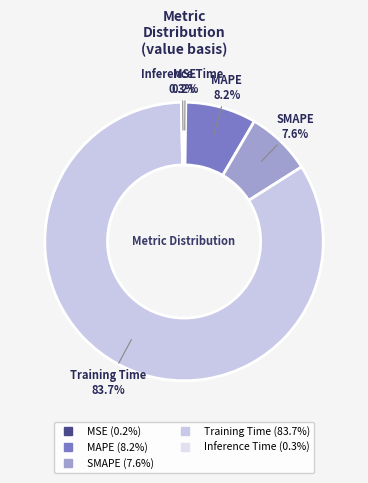

What is the majority slice?

Training Time